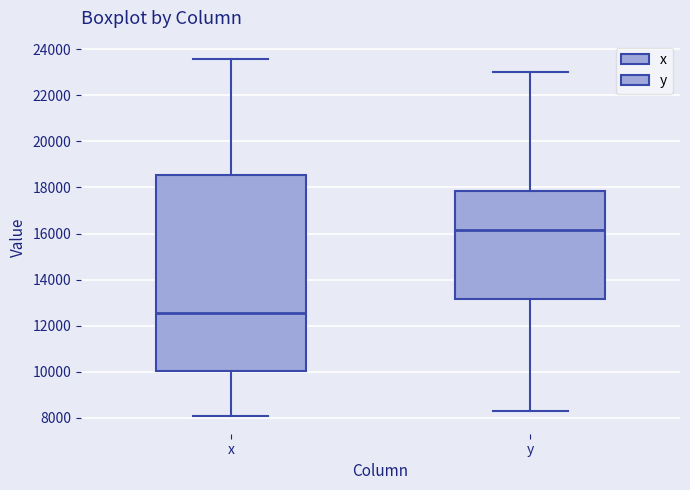

Reading left to right, read every box against the y-axis: the position of its median line, the range the box covers, and the ends of its whiskers. The values are not printed on the chart, so give them approximately, as read against the axis.

x: median 12600, box 10000 to 18600, whiskers 8000 to 23600
y: median 16200, box 13200 to 17800, whiskers 8200 to 23000